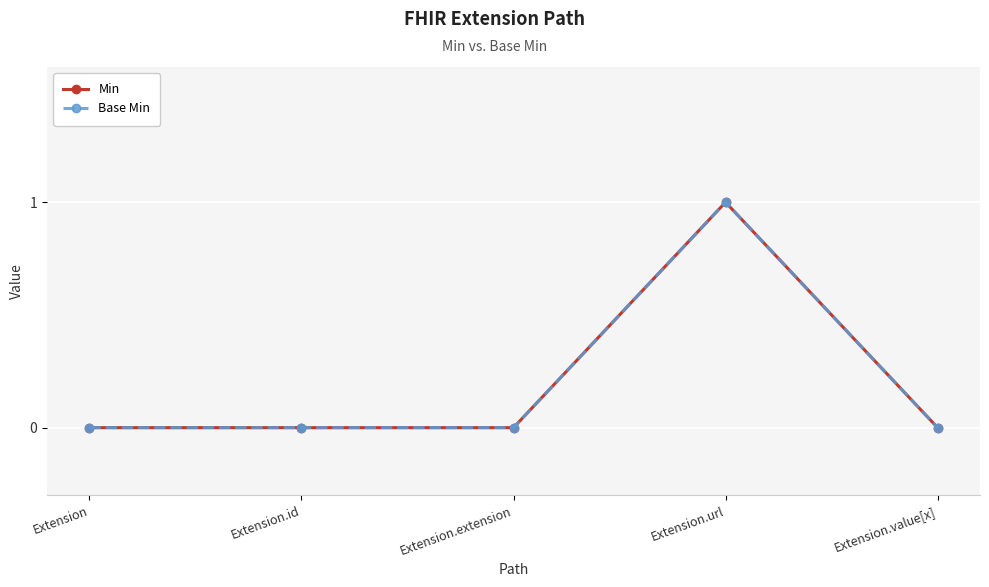

What position from the left is Extension.extension?

3